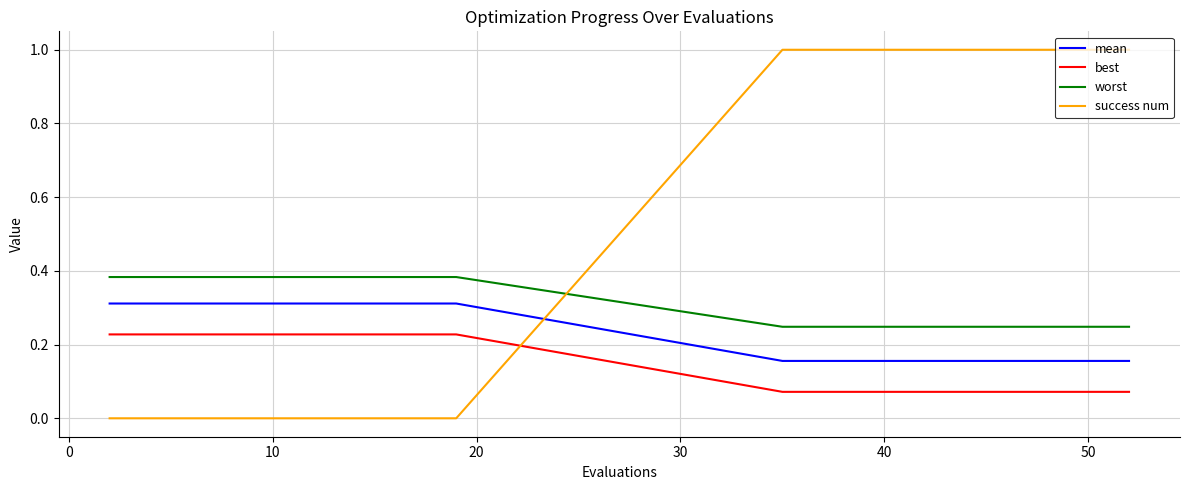

True or false: mean and worst cross at least once.

False